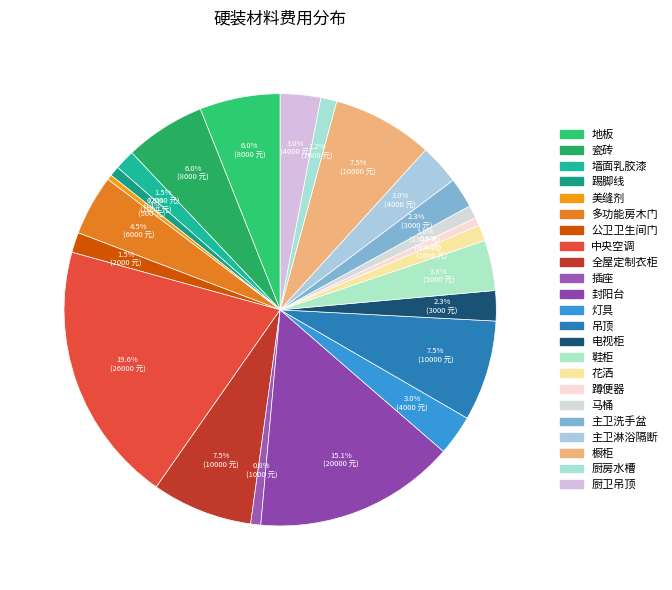

To the nearest percent, what portion does 橱柜 represent?

8%